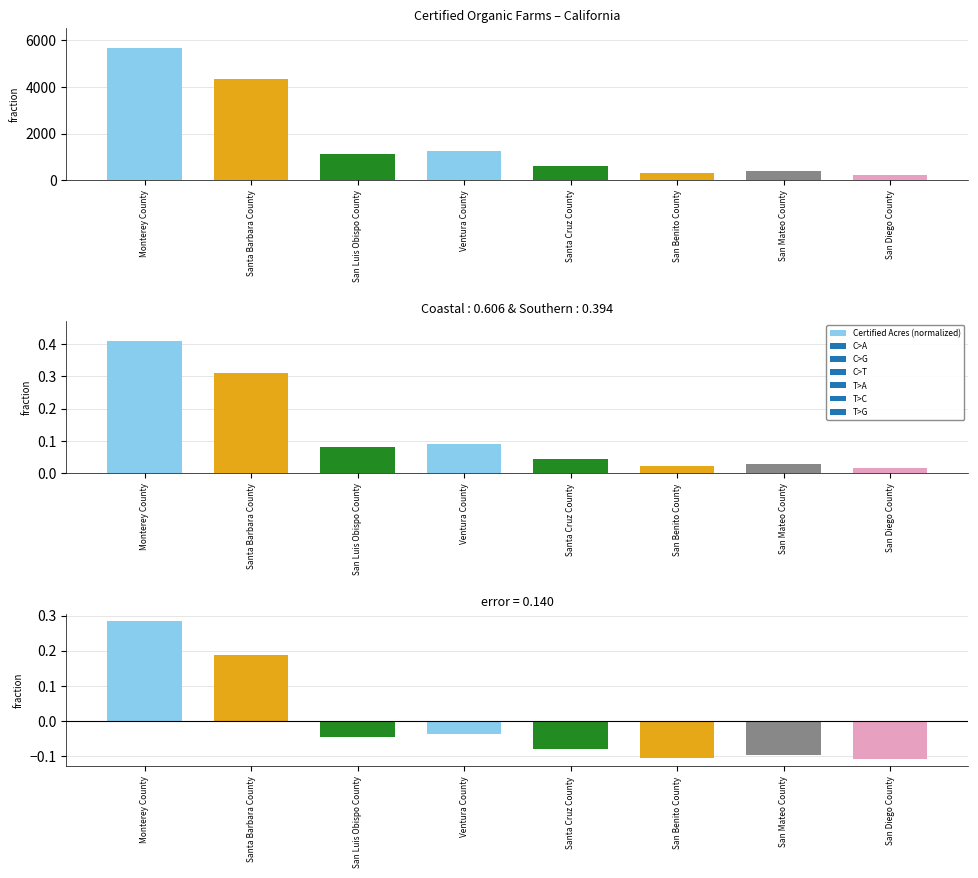

Reading left to right, transcribe all the data shown in this chart.

Certified Acres: Monterey County=5678.0	Santa Barbara County=4321.0	San Luis Obispo County=1113.0	Ventura County=1234.0	Santa Cruz County=621.0	San Benito County=292.0	San Mateo County=395.0	San Diego County=219.0
Certified Acres (normalized): Monterey County=0.4	Santa Barbara County=0.3	San Luis Obispo County=0.1	Ventura County=0.1	Santa Cruz County=0.0	San Benito County=0.0	San Mateo County=0.0	San Diego County=0.0
Residual: Monterey County=0.3	Santa Barbara County=0.2	San Luis Obispo County=-0.0	Ventura County=-0.0	Santa Cruz County=-0.1	San Benito County=-0.1	San Mateo County=-0.1	San Diego County=-0.1